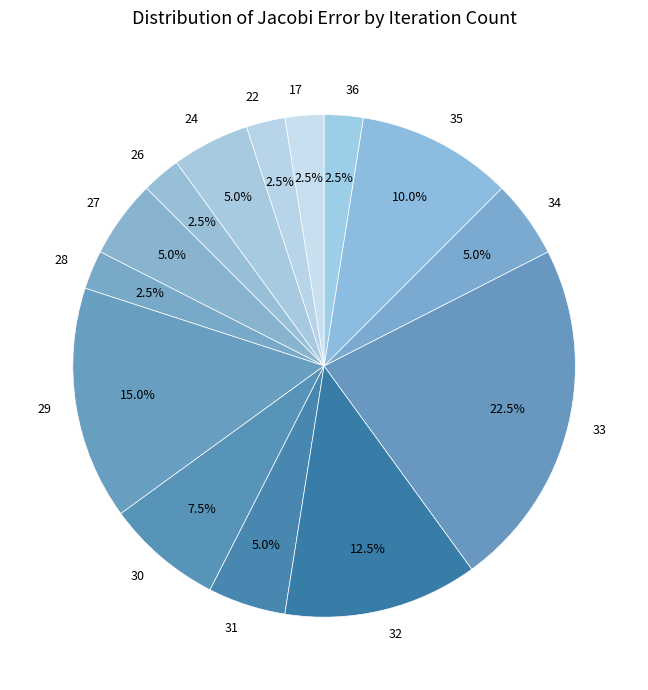

Which slice is the largest?

33